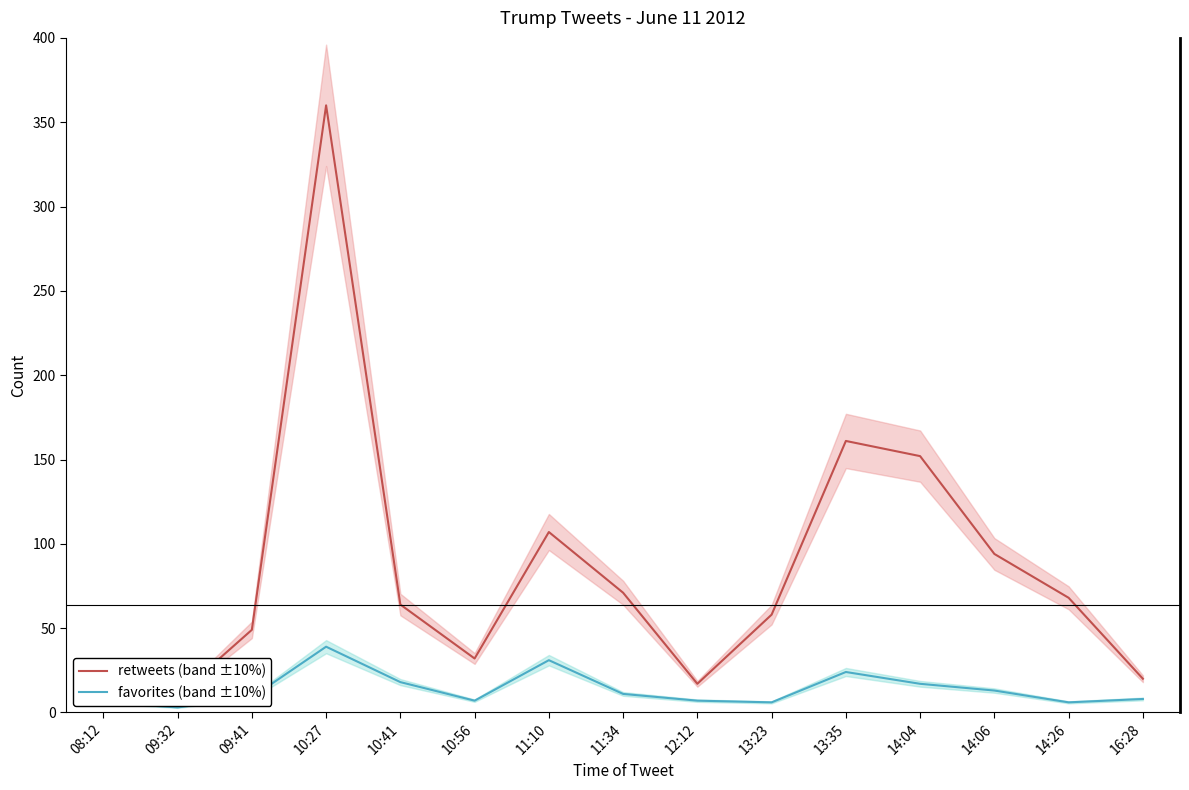

What is the label of the 8th point from the left?

11:34